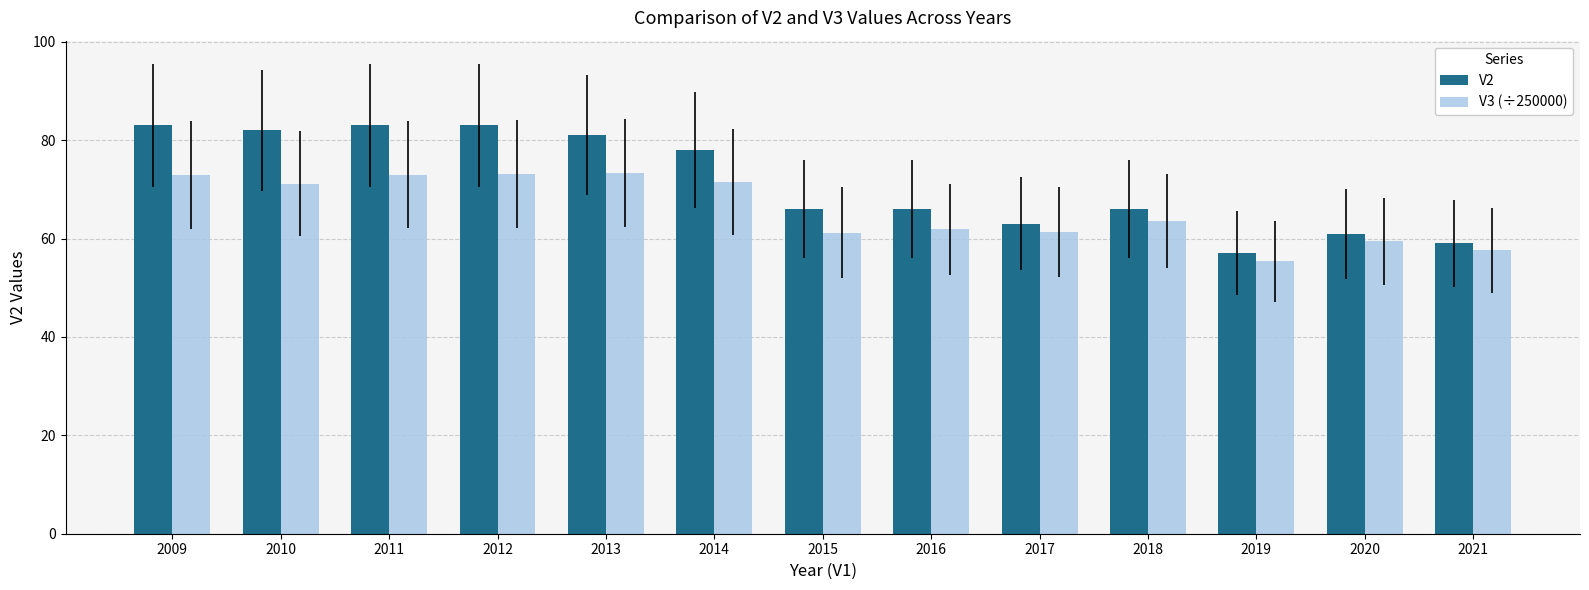

What is the greatest value displayed?

83.0